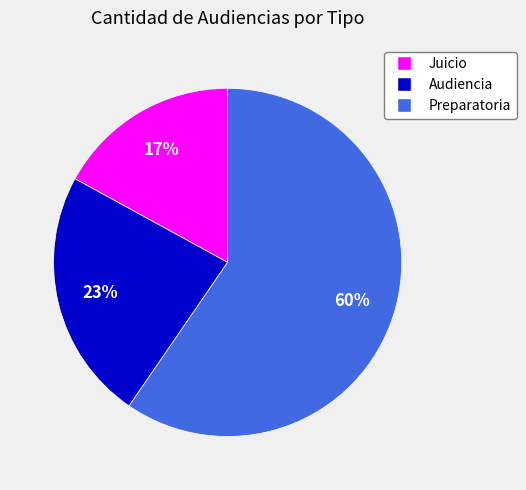

Does any single category account for the majority?

Yes